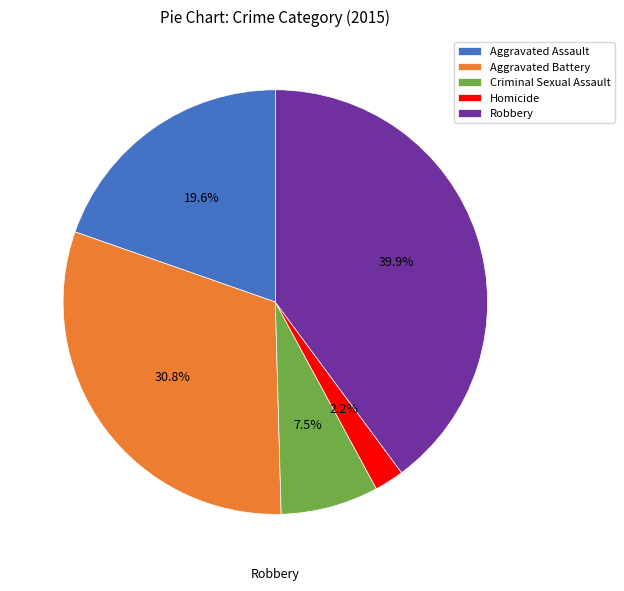

Which category has the biggest portion of the pie?

Robbery